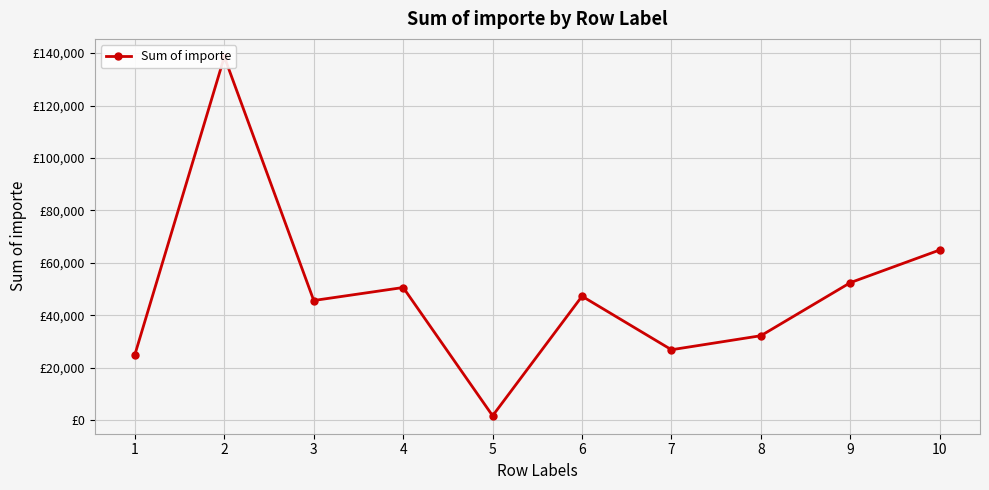

Is it true that the value at 7 is 26882?

True